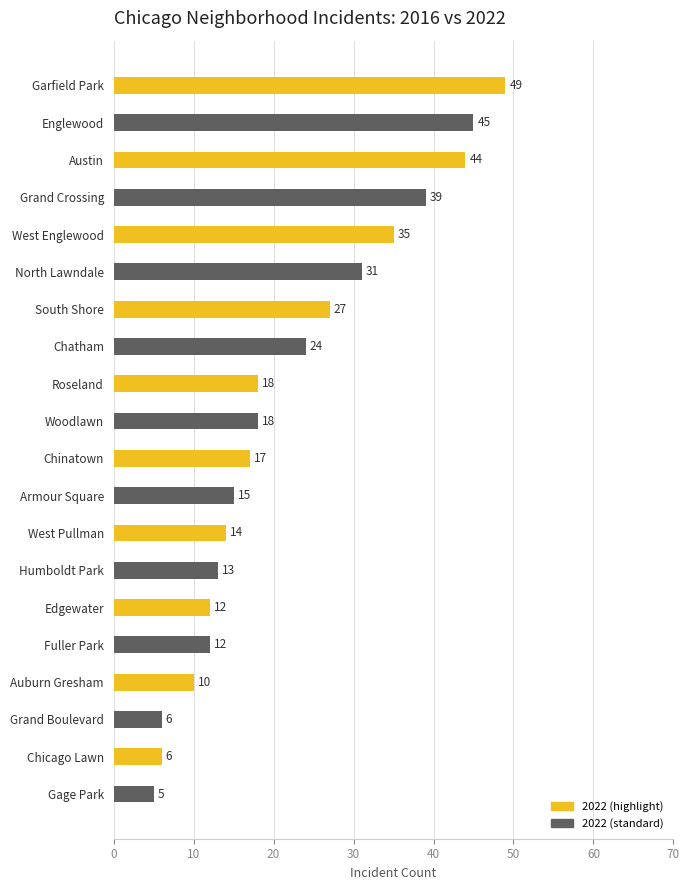

What is the sum of all values?

440